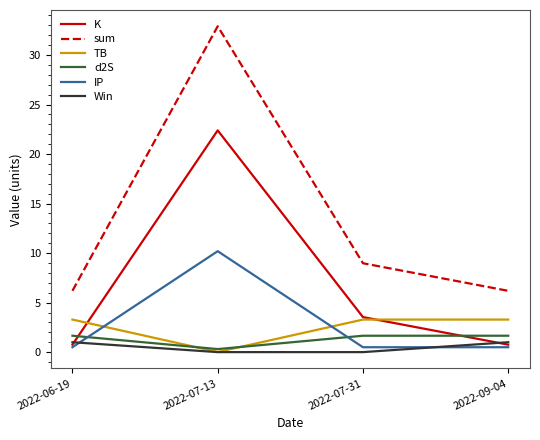

What is the difference between the maximum and minimum values in the sum series?

26.7